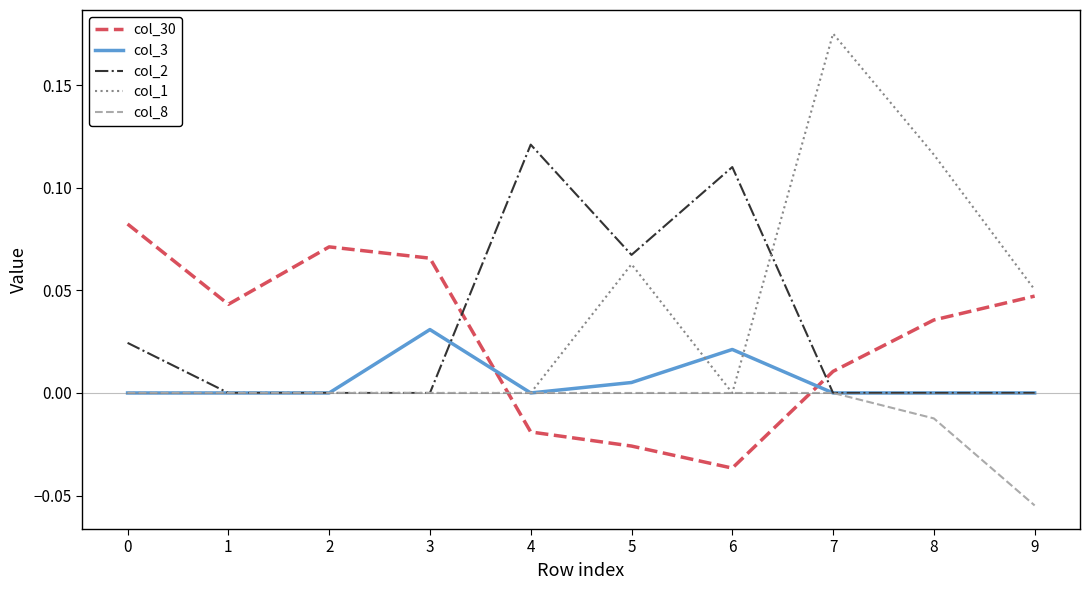

At which category does the chart reach its peak across all series?

7